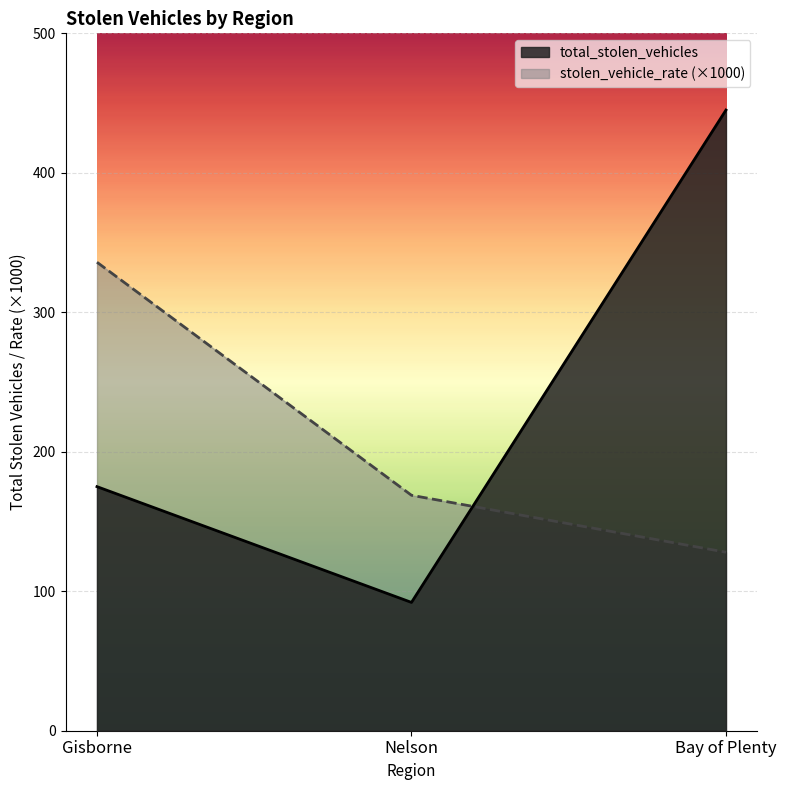

What is the difference between the highest and lowest values at Bay of Plenty?

317.0